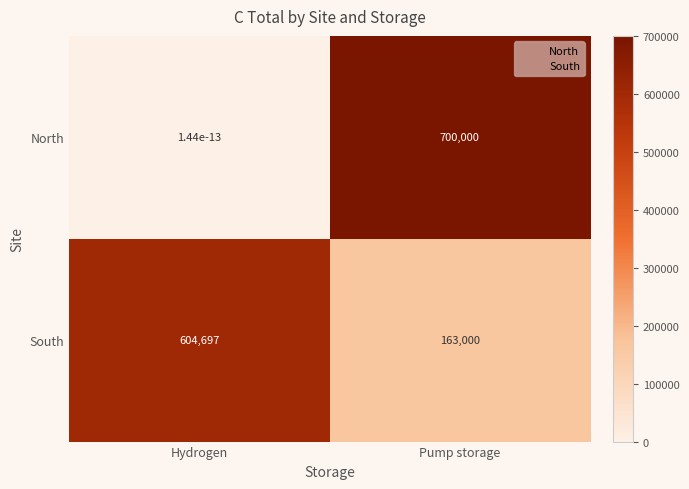

Read the South value at Hydrogen.

604697.0